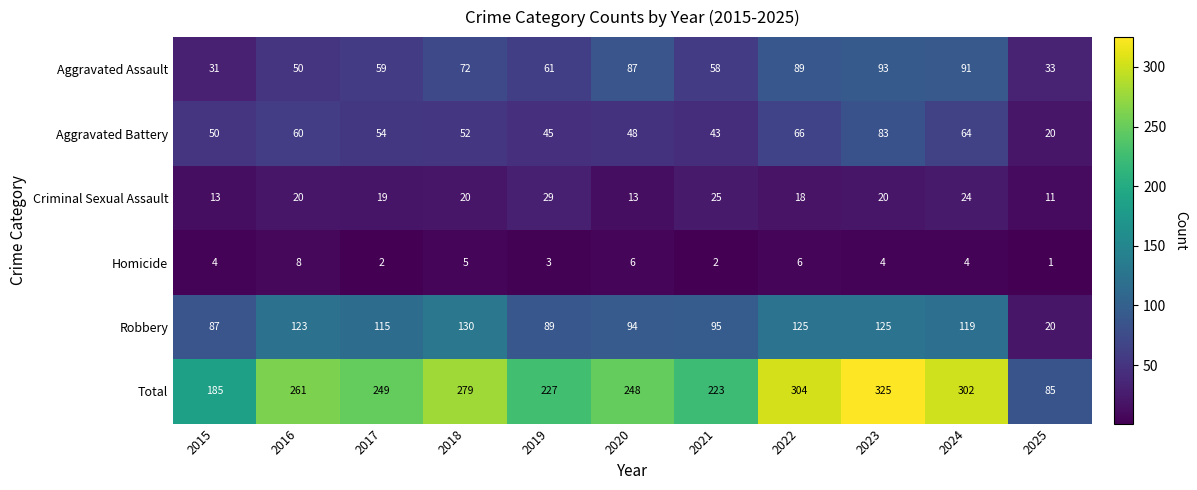

What is the difference between the maximum and minimum values in the Aggravated Battery series?

63